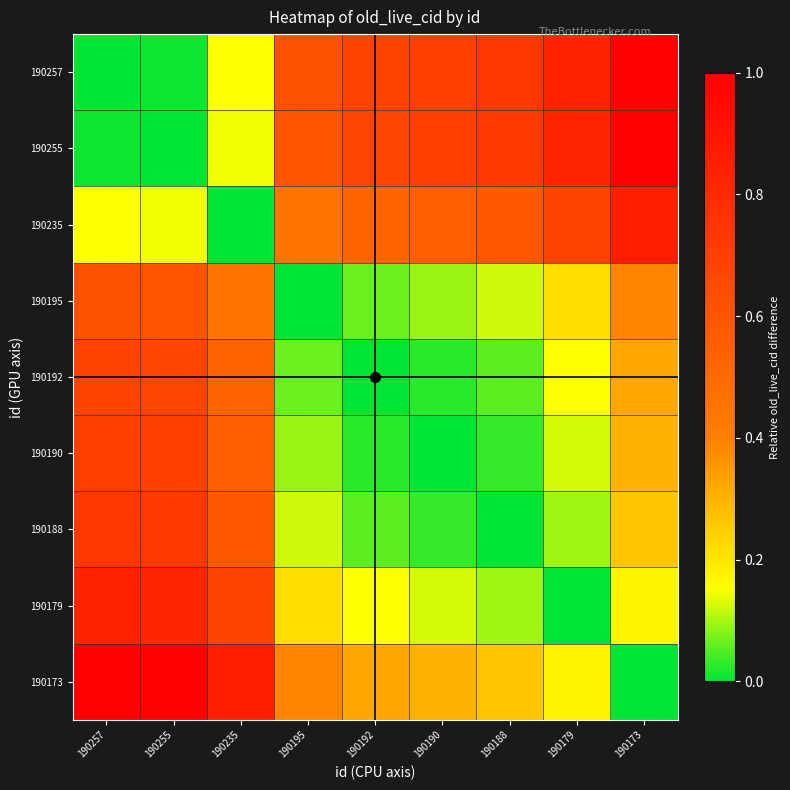

What is the difference between the highest and lowest values at 190257?

1.0